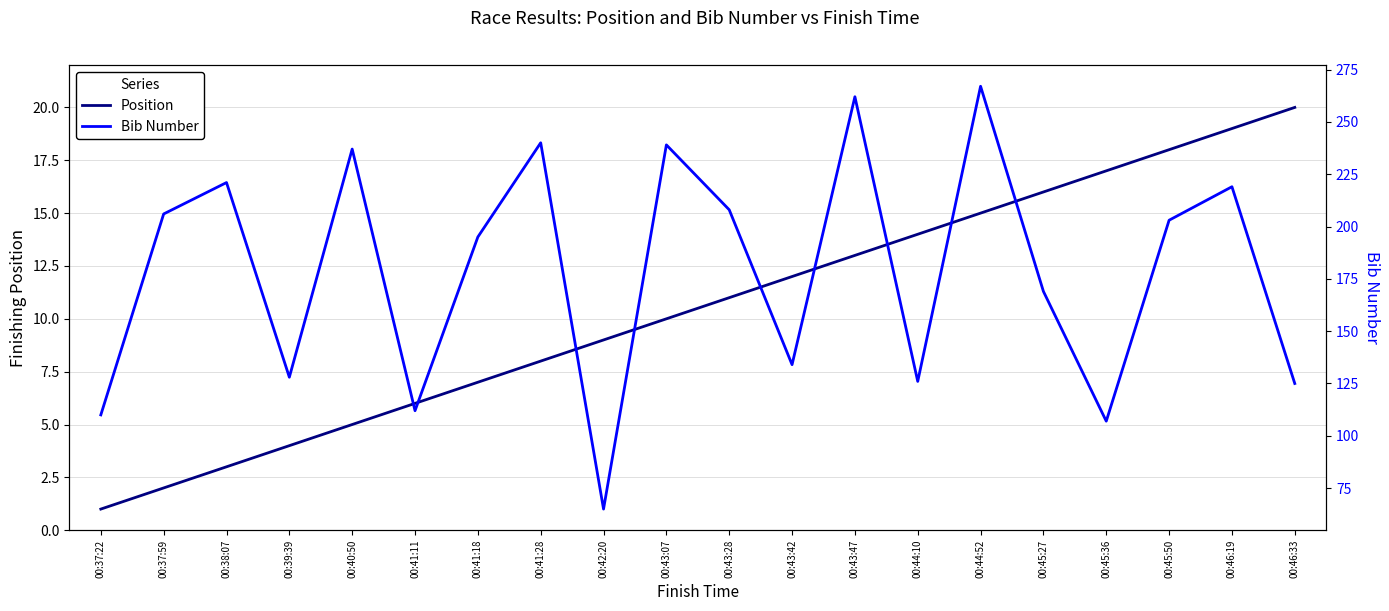

In Bib Number, how many points are higher than both neighbors (excluding endpoints)?

7